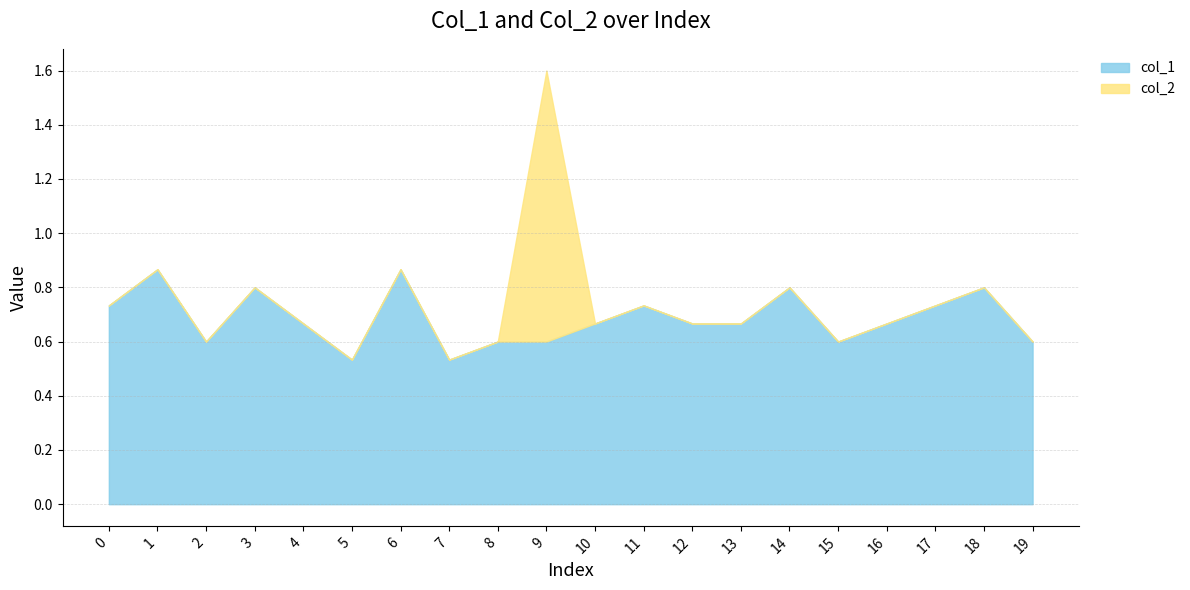

Which series has the largest range (max minus min)?

col_2